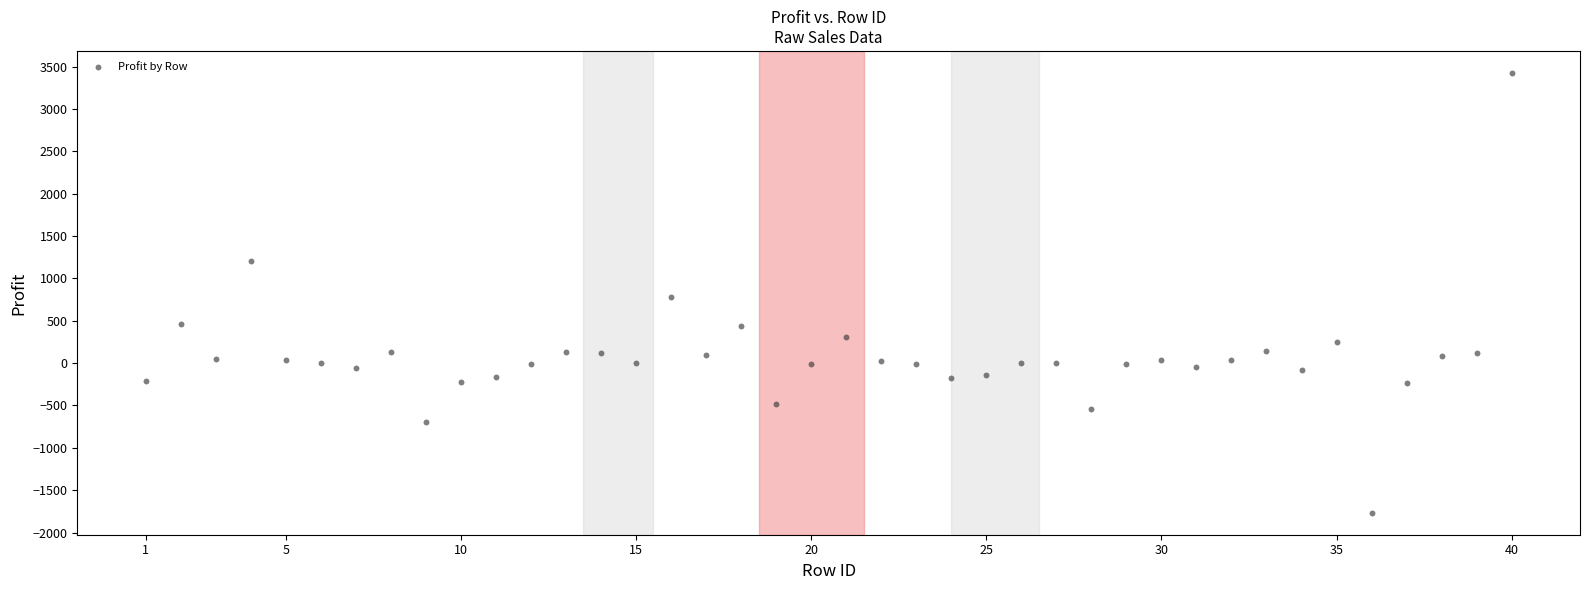

What is the range of Y values (max minus min)?

5190.2